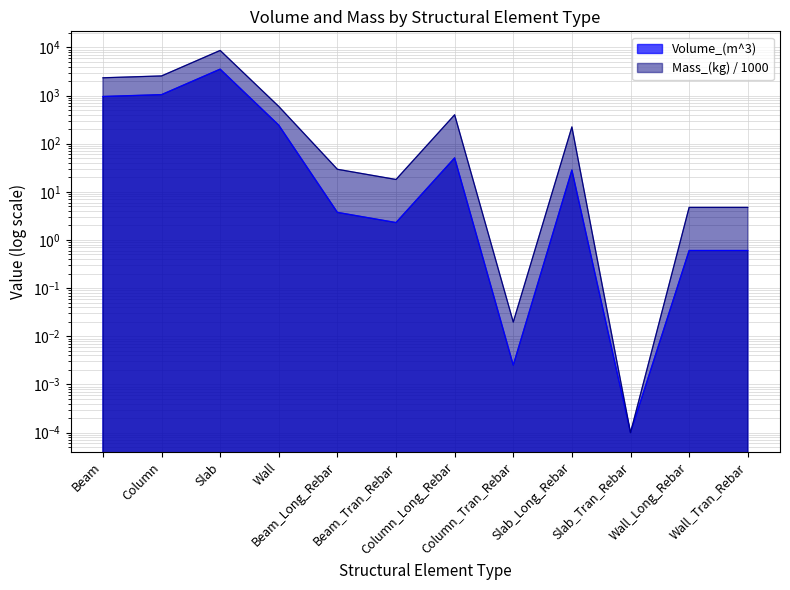

How many interior local peaks does the Mass_(kg) series have?

3